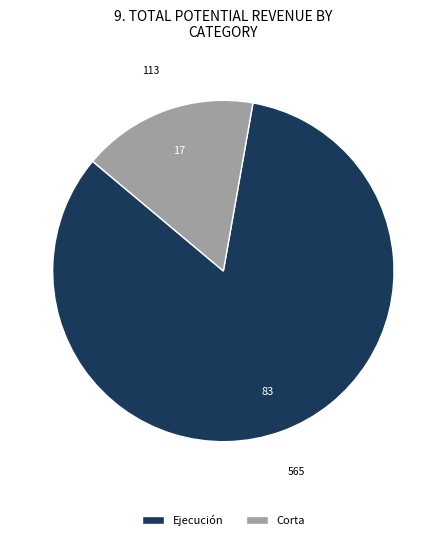

Between Ejecución and Corta, which is larger?

Ejecución